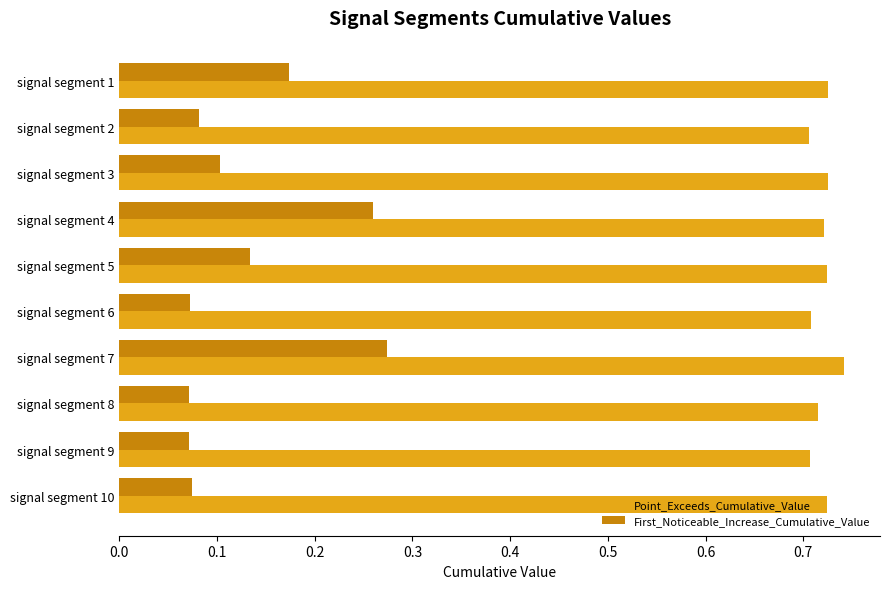

At which category is the sum across all series the highest?

signal segment 7